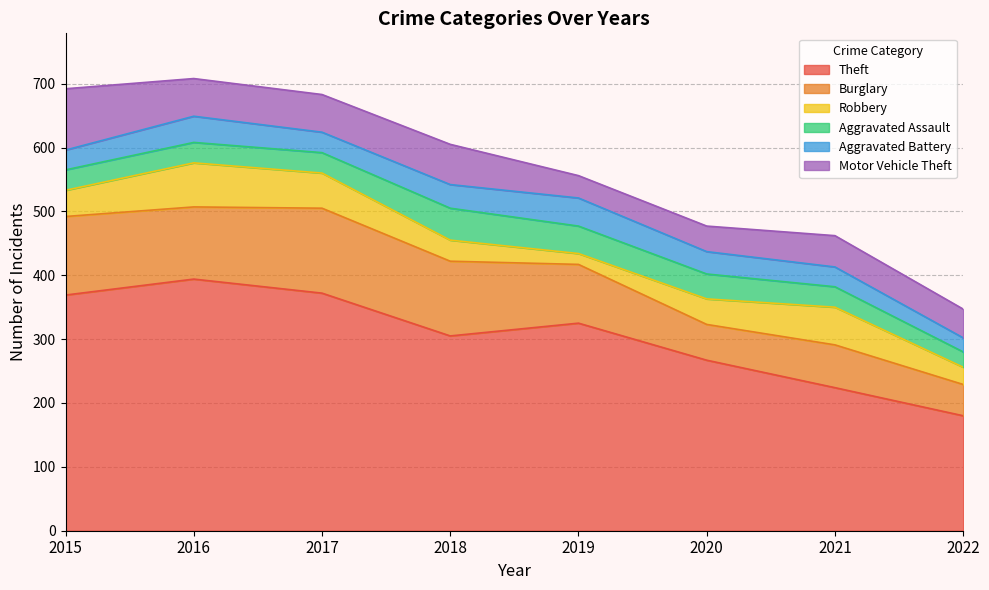

True or false: Robbery and Burglary intersect in this chart.

False